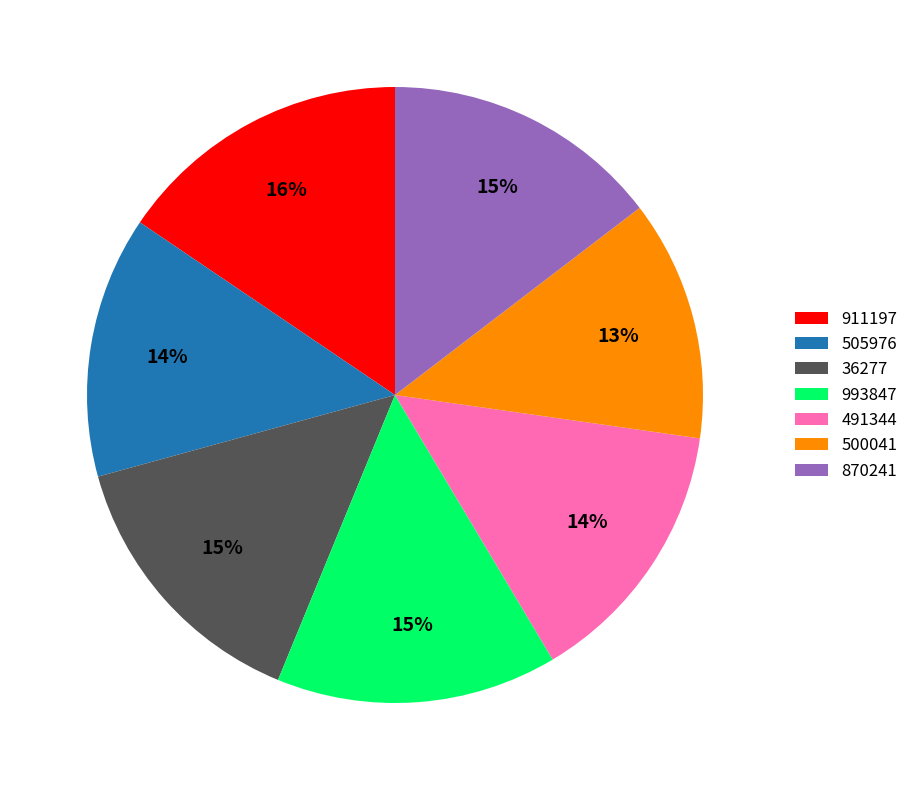

Do 870241 and 500041 together represent more than half of the pie?

No